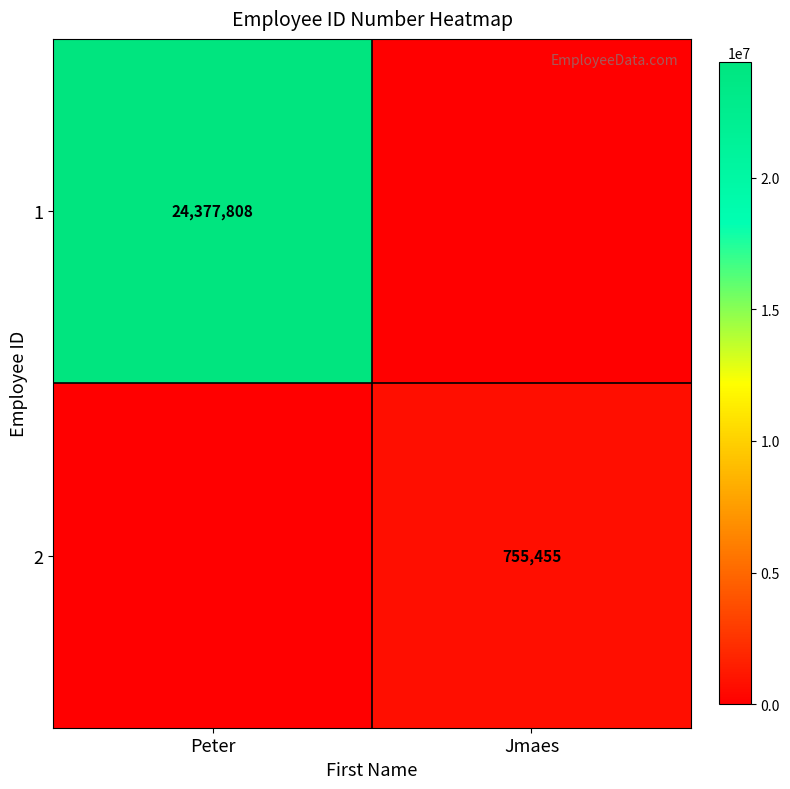

The 2 series shows 755455 at Jmaes. True or false?

True